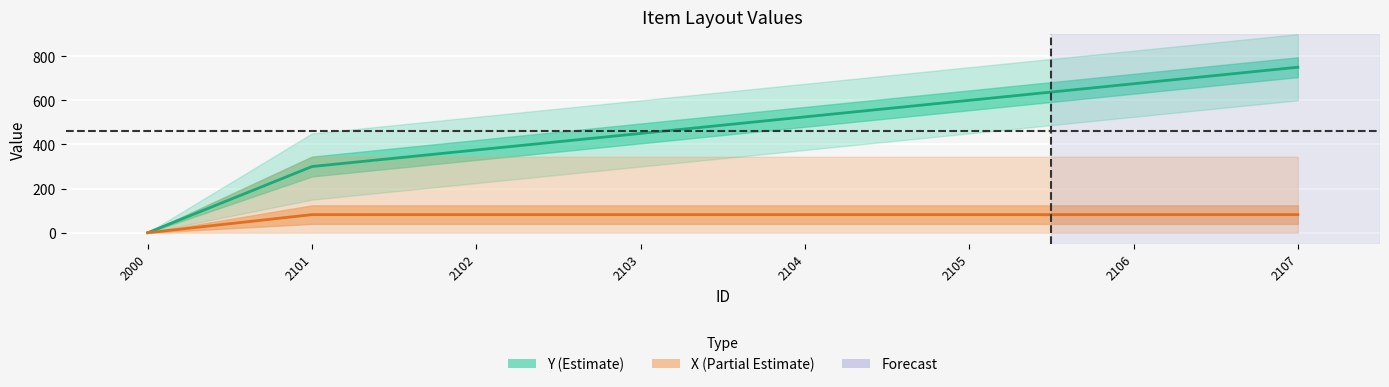

Which series changed the most between 2105 and 2107?

Y